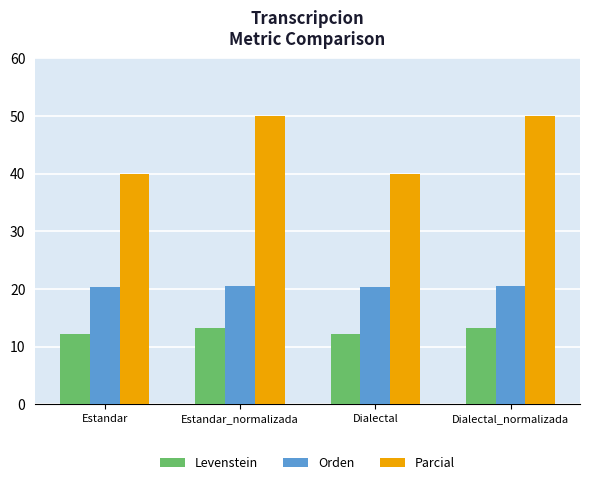

Between Estandar_normalizada and Dialectal, which series saw the biggest shift?

Parcial